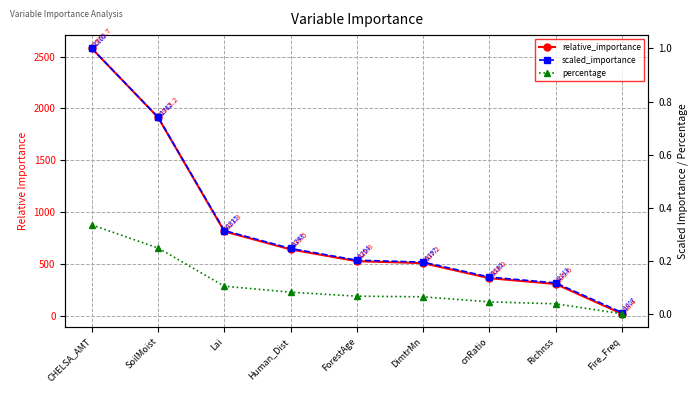

Is it true that scaled_importance equals 1.0 at CHELSA_AMT?

True